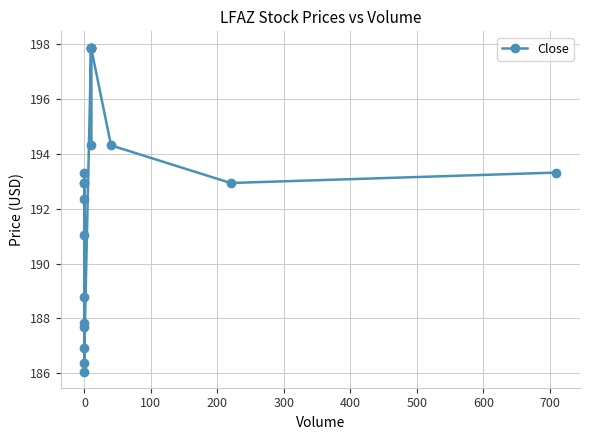

What is the label of the 10th point from the right?

10